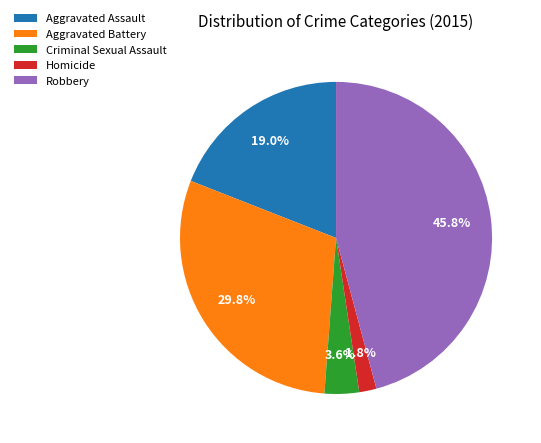

Count the number of slices in the pie.

5